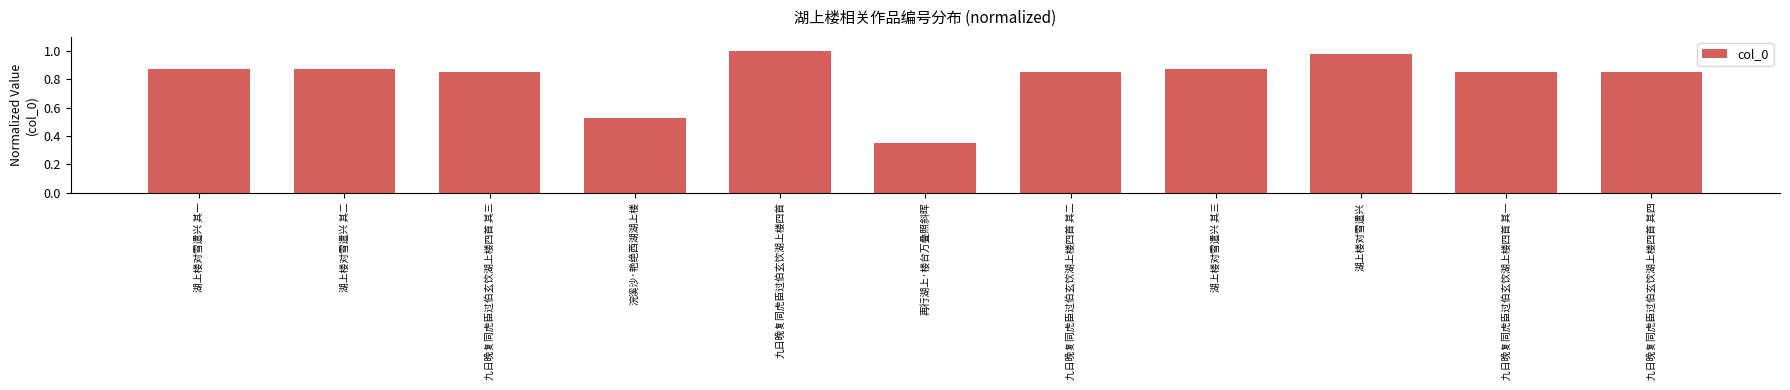

Where is the data nearest to the value 0?

再行湖上·楼台万叠照斜晖